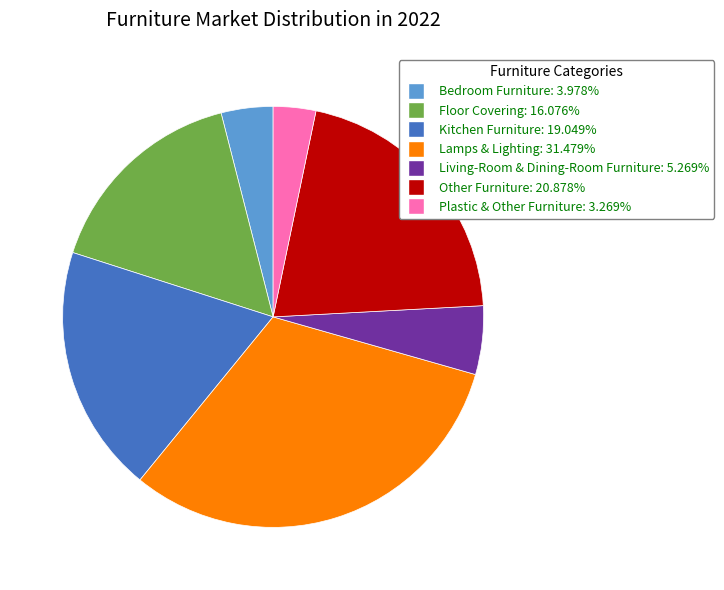

Is there a majority slice in this chart?

No